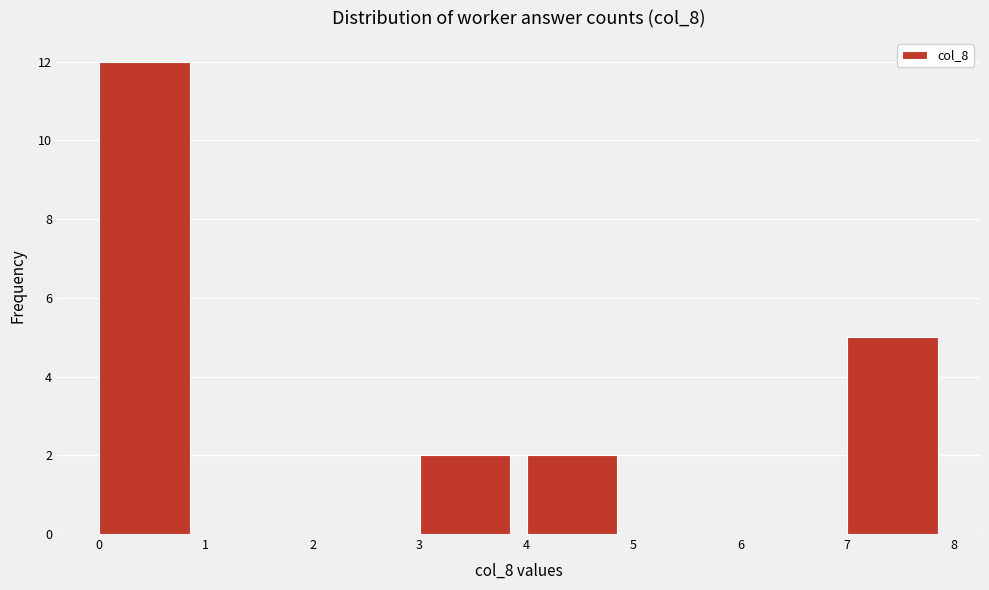

Which range on the x-axis has the tallest bar?

0 to 1